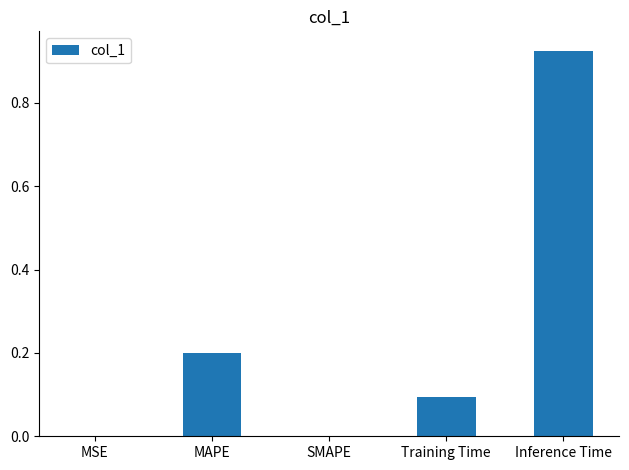

Is it true that the value at SMAPE is -0.4?

False